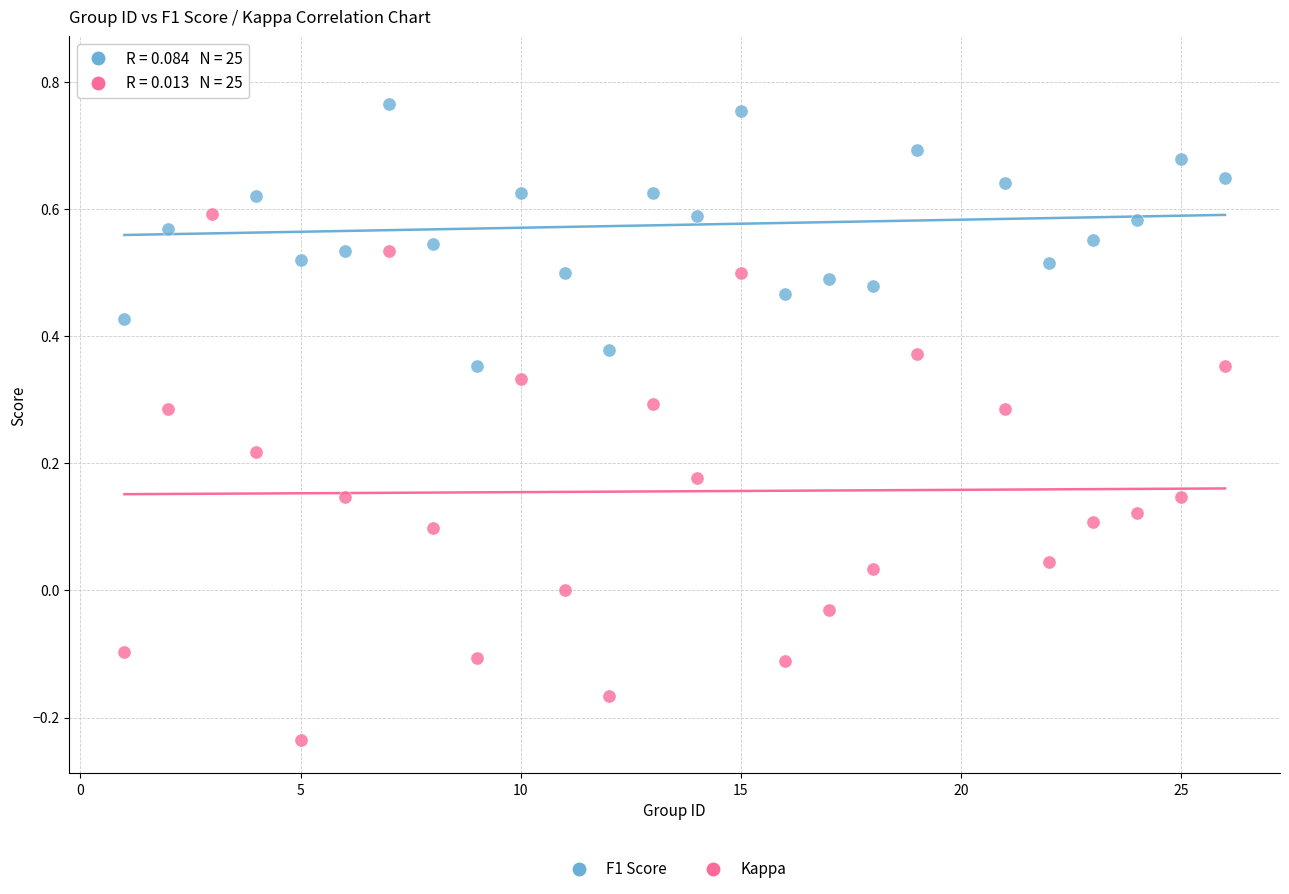

Across all data points, what is the range of X values (max minus min)?

25.0